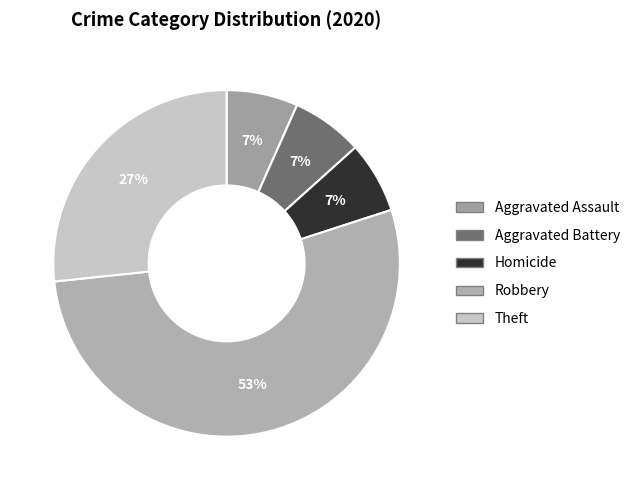

Is there a majority slice in this chart?

Yes